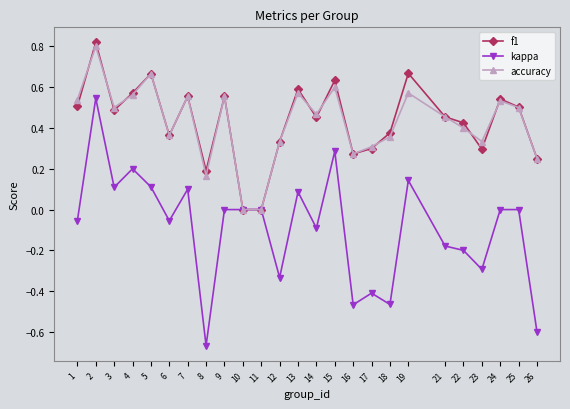

List the series in order of their peak value, highest first.

f1, accuracy, kappa